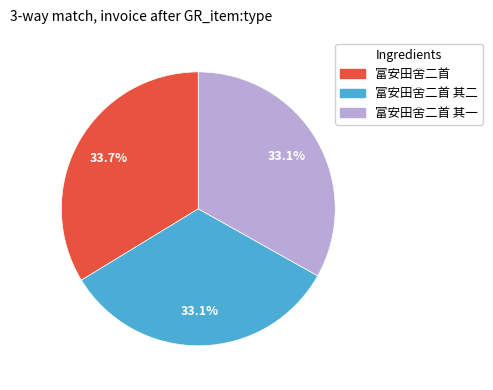

Which slice is the largest?

富安田舍二首